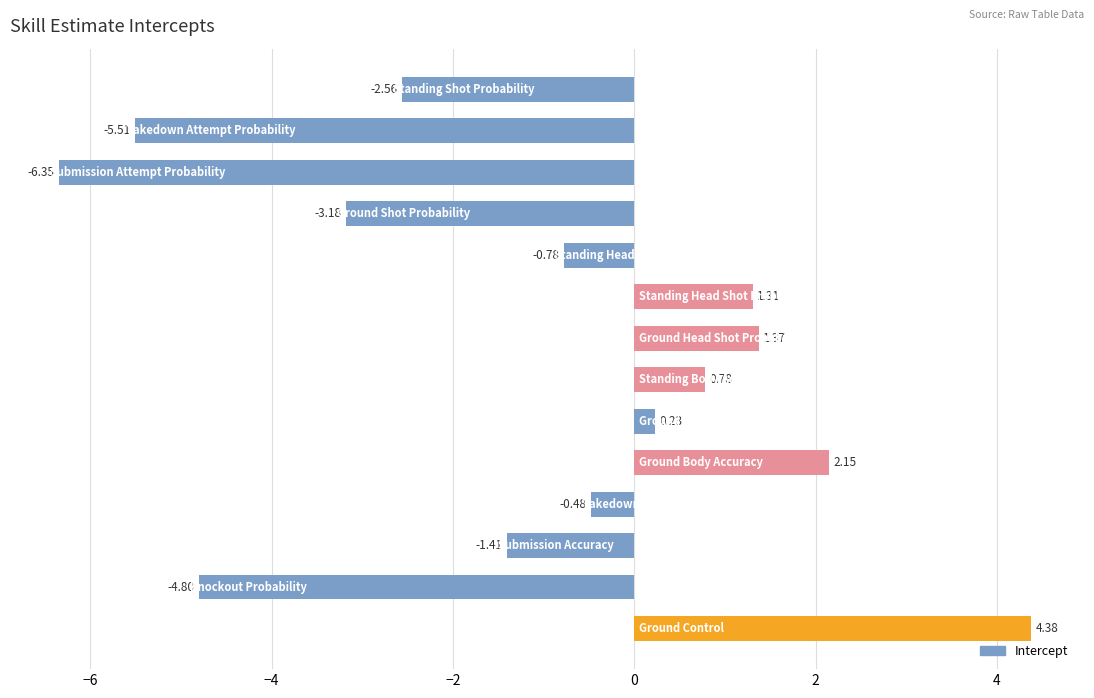

What is the sum of all values?

-14.8